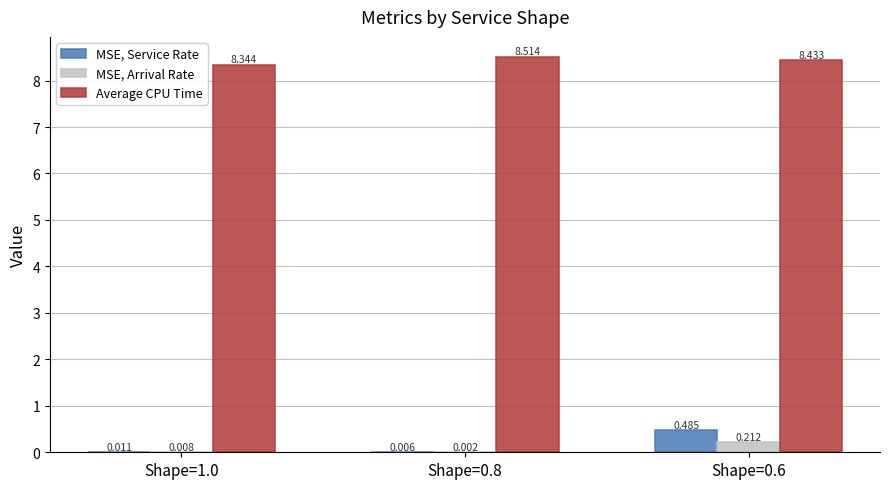

What is the average value of the MSE, Arrival Rate series?

0.1